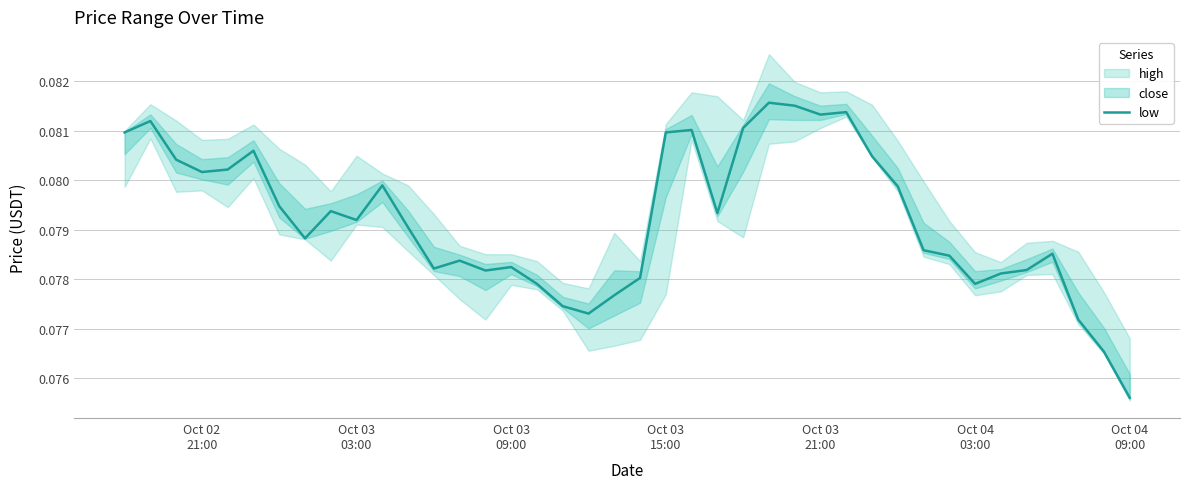

What is the smallest value displayed?

0.1